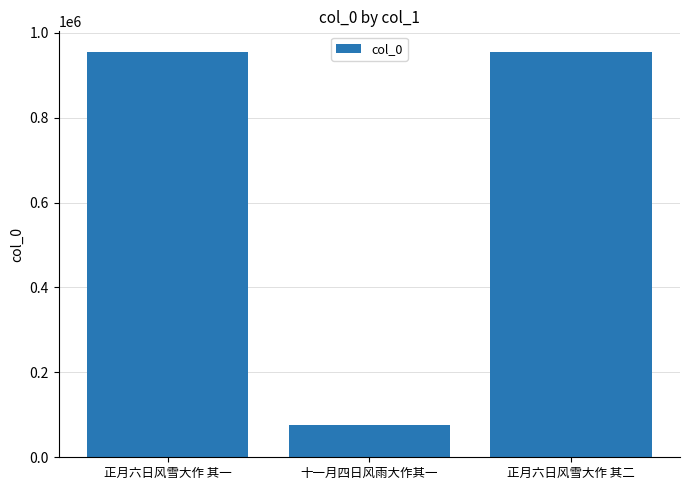

What is the sum of the values at 正月六日风雪大作 其一 and 十一月四日风雨大作其一?

1031528